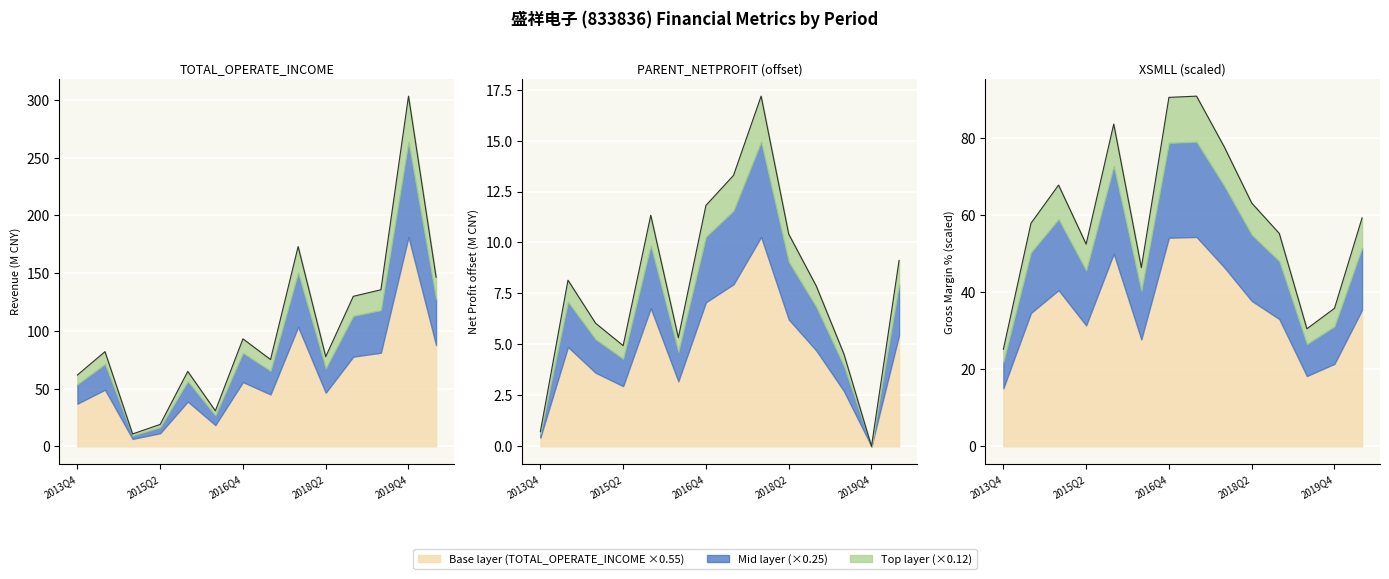

Does the chart display data point markers on the line(s)?

No